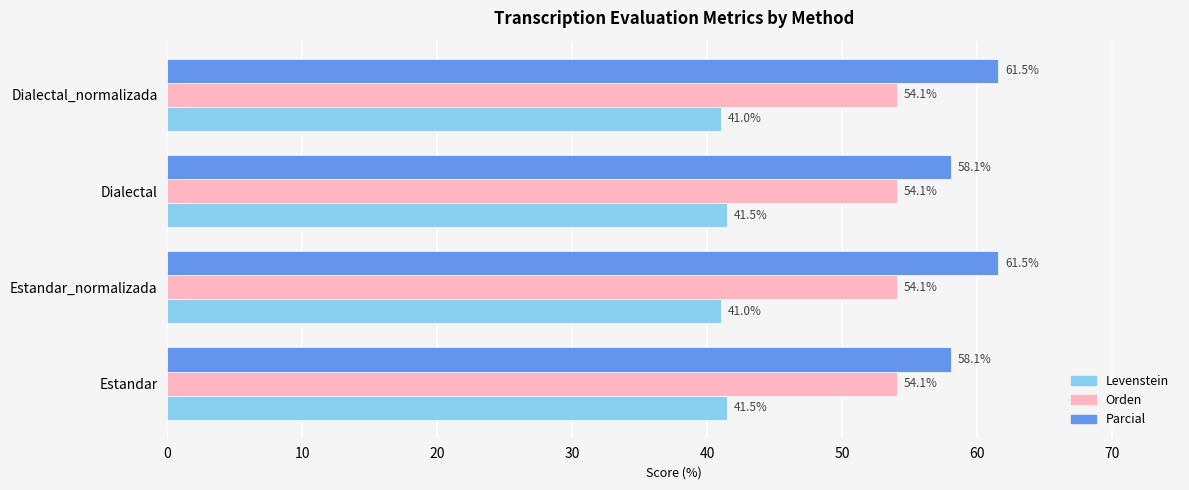

True or false: Levenstein has a value of 23.8 at Estandar.

False